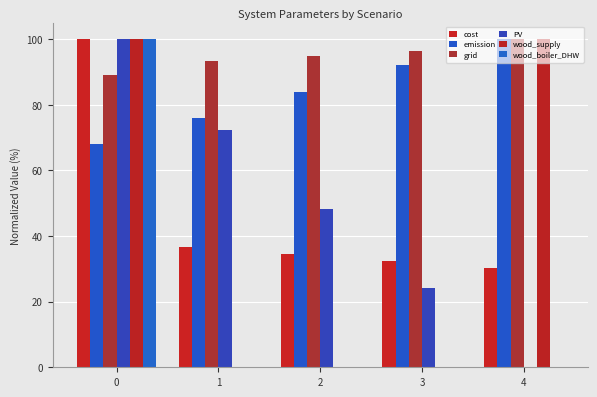

What is the difference between the highest and lowest values at 0?

31.9